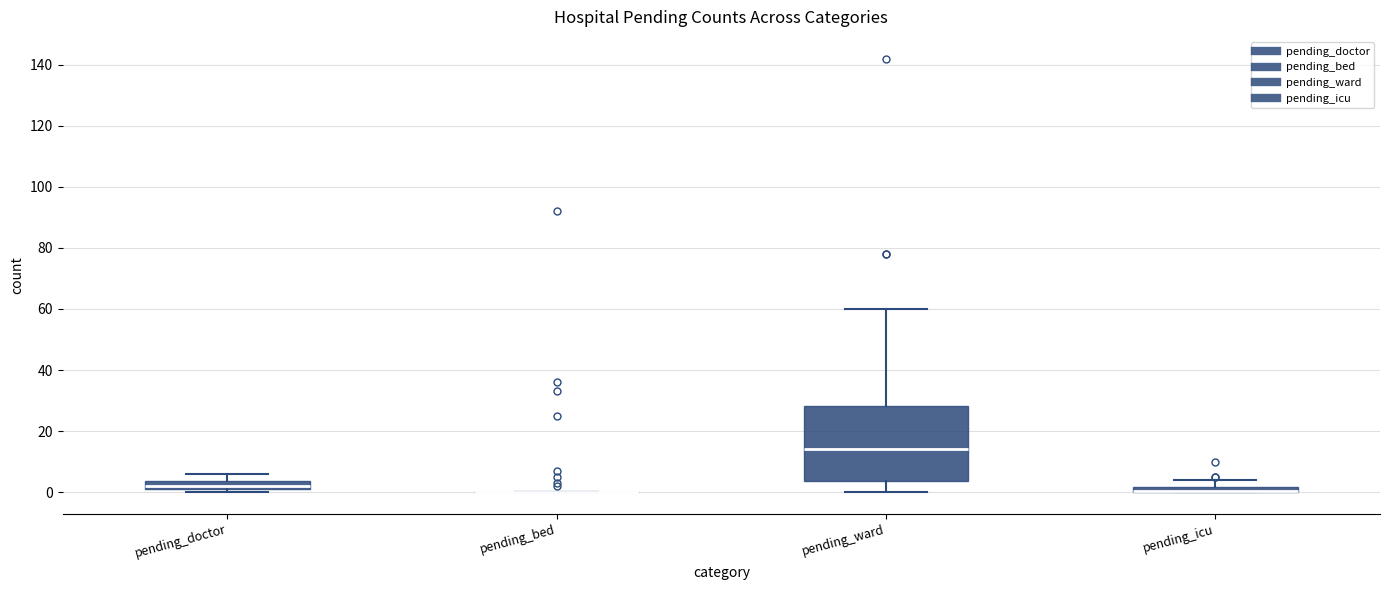

Where does the median line of the box for pending_ward sit on the y-axis? The values are not printed on the chart, so give them approximately, as read against the axis.

14